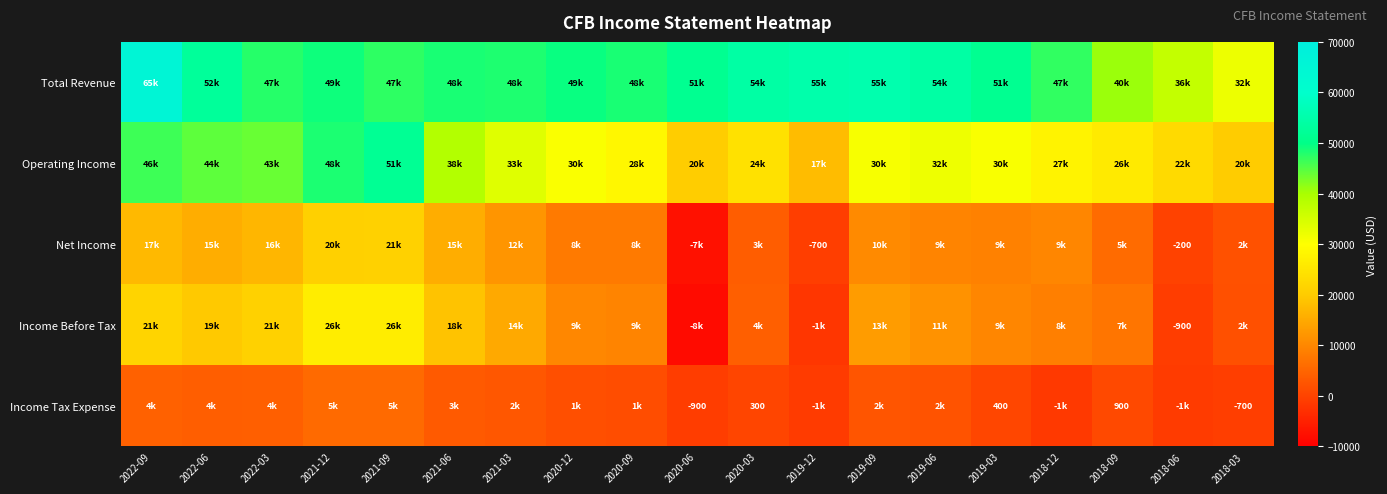

Between 2019-09 and 2020-03, which is larger?

2019-09